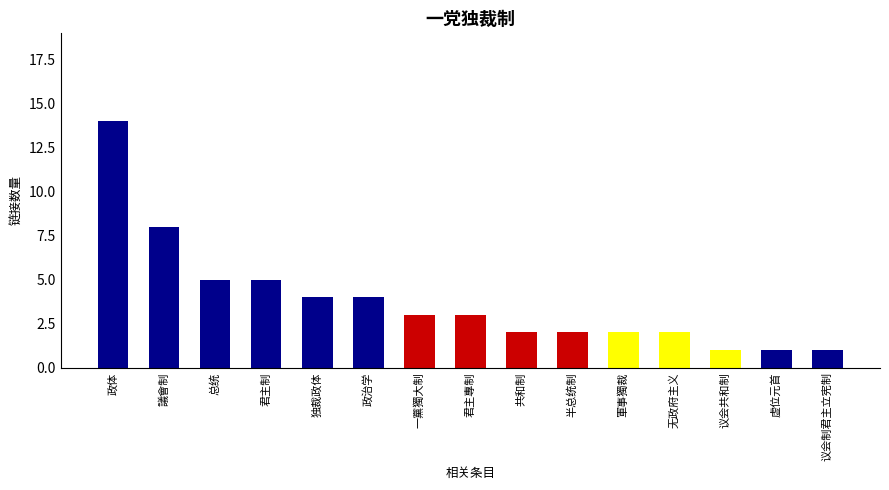

What is the minimum value shown in the chart?

1